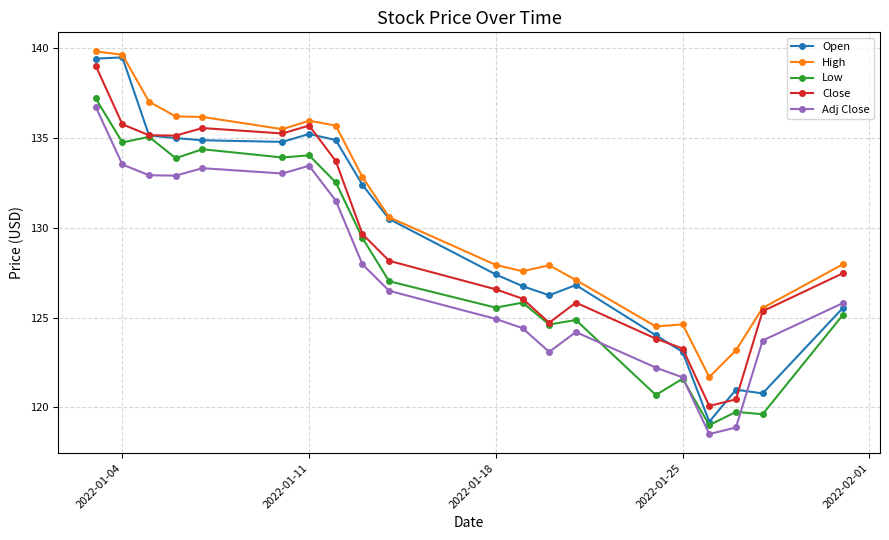

What is the minimum value for Close?

120.1